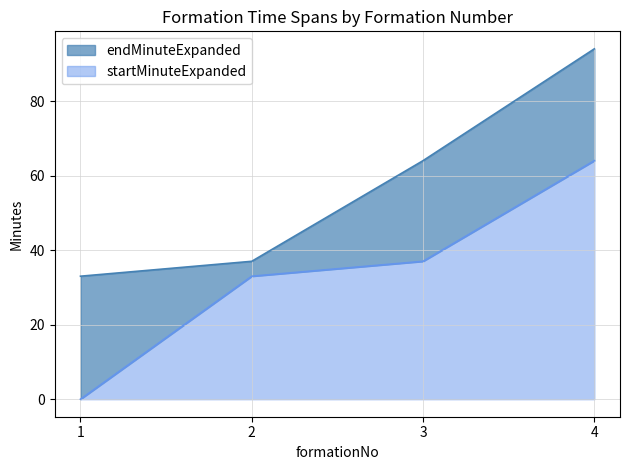

Between 1 and 3, which series saw the biggest shift?

startMinuteExpanded